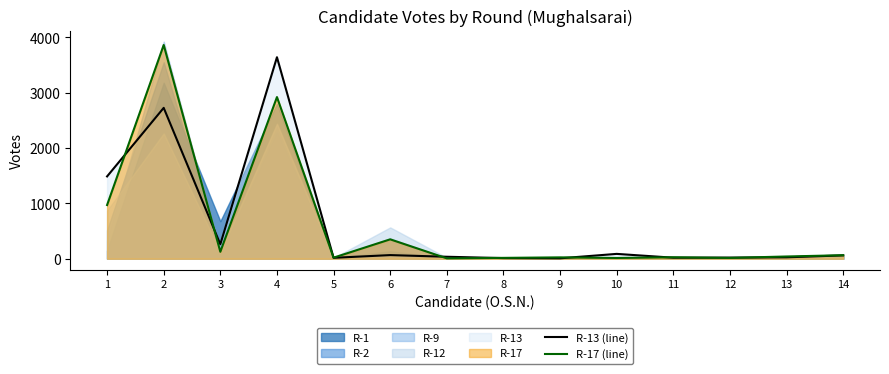

What is the value of the R-13 (line) point at the 11th from the left?

19